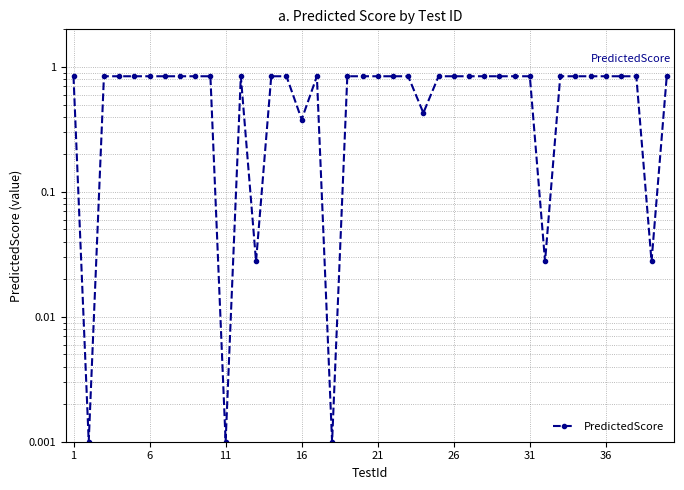

How many series are shown in this chart?

1